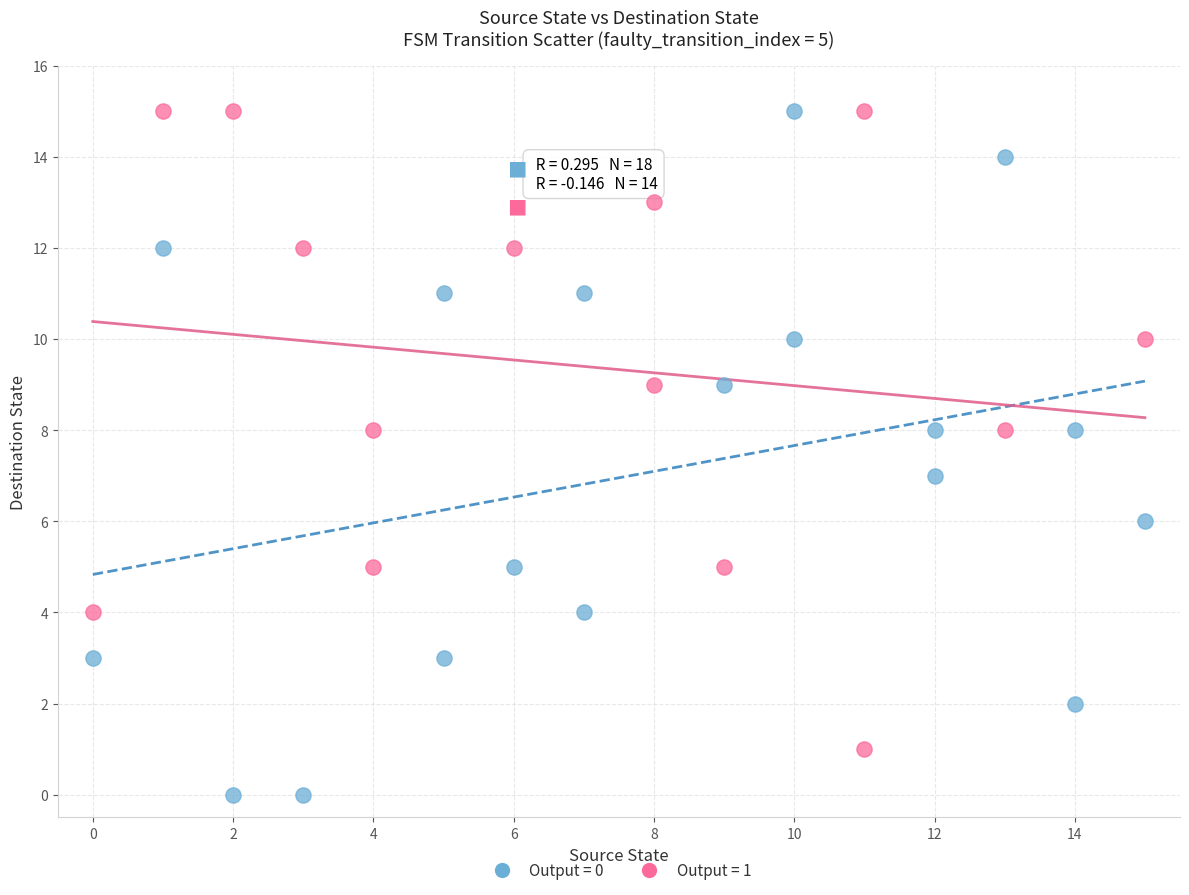

Which series contains the lowest Y value?

Output = 0